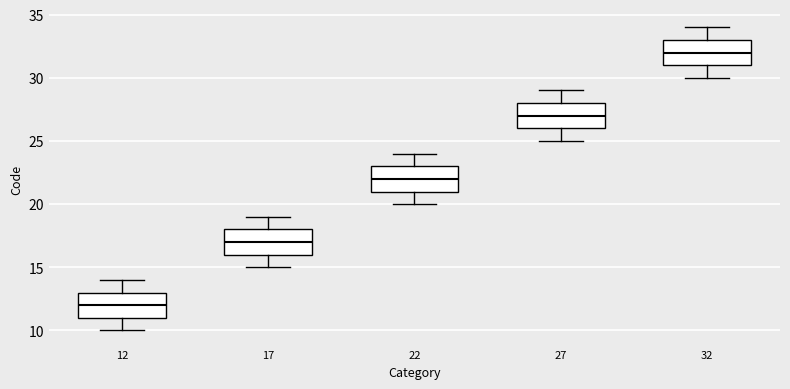

Reading left to right, read every box against the y-axis: the position of its median line, the range the box covers, and the ends of its whiskers. The values are not printed on the chart, so give them approximately, as read against the axis.

12: median 12, box 11 to 13, whiskers 10 to 14
17: median 17, box 16 to 18, whiskers 15 to 19
22: median 22, box 21 to 23, whiskers 20 to 24
27: median 27, box 26 to 28, whiskers 25 to 29
32: median 32, box 31 to 33, whiskers 30 to 34